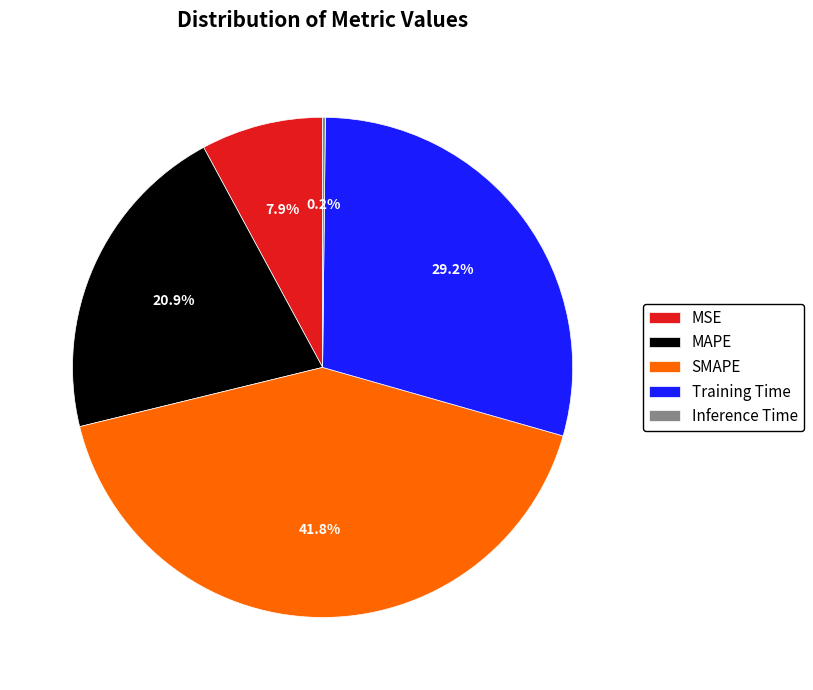

Which has a higher value, MSE or MAPE?

MAPE